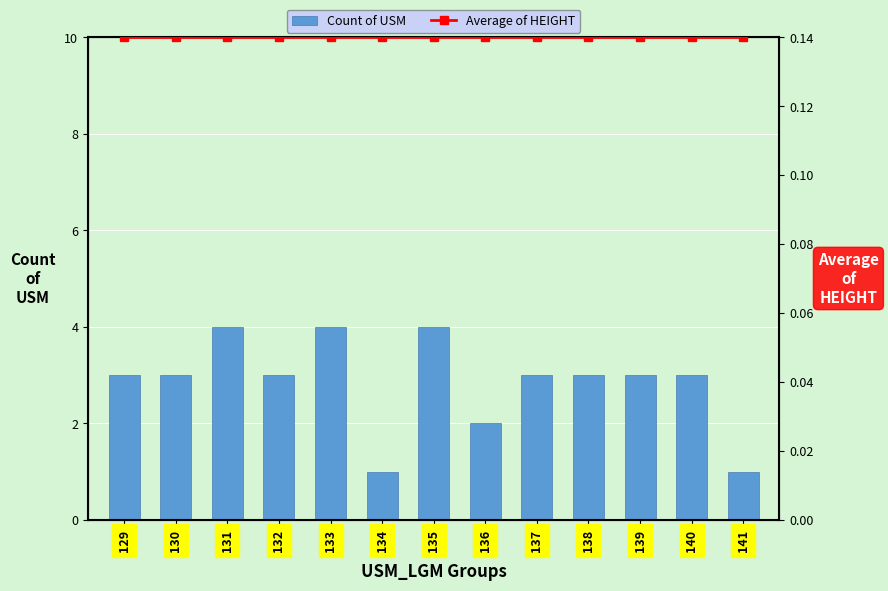

Reading right to left, list all the values displayed in this chart.

Count of USM: 141=1.0	140=3.0	139=3.0	138=3.0	137=3.0	136=2.0	135=4.0	134=1.0	133=4.0	132=3.0	131=4.0	130=3.0	129=3.0
Average of HEIGHT: 141=0.1	140=0.1	139=0.1	138=0.1	137=0.1	136=0.1	135=0.1	134=0.1	133=0.1	132=0.1	131=0.1	130=0.1	129=0.1